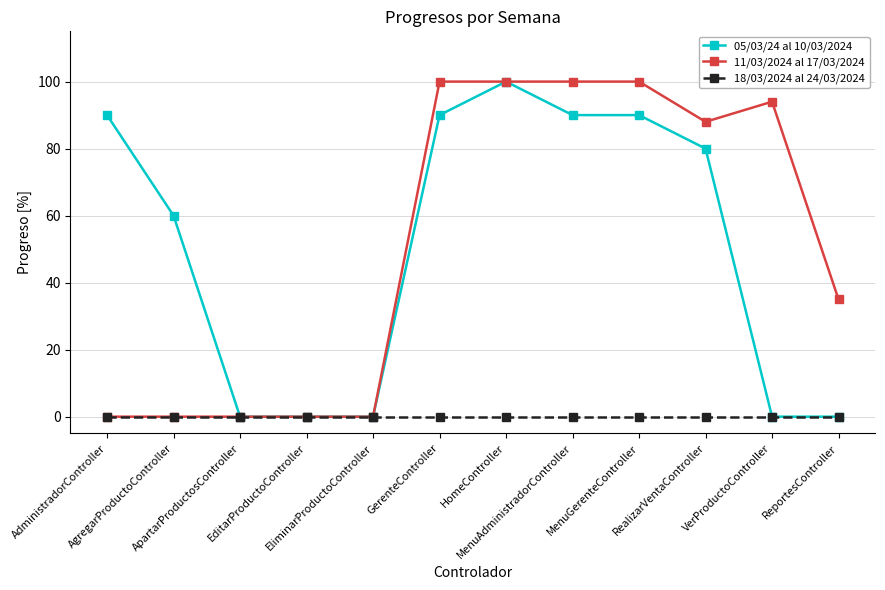

At how many categories does at least one series exceed 21?

9